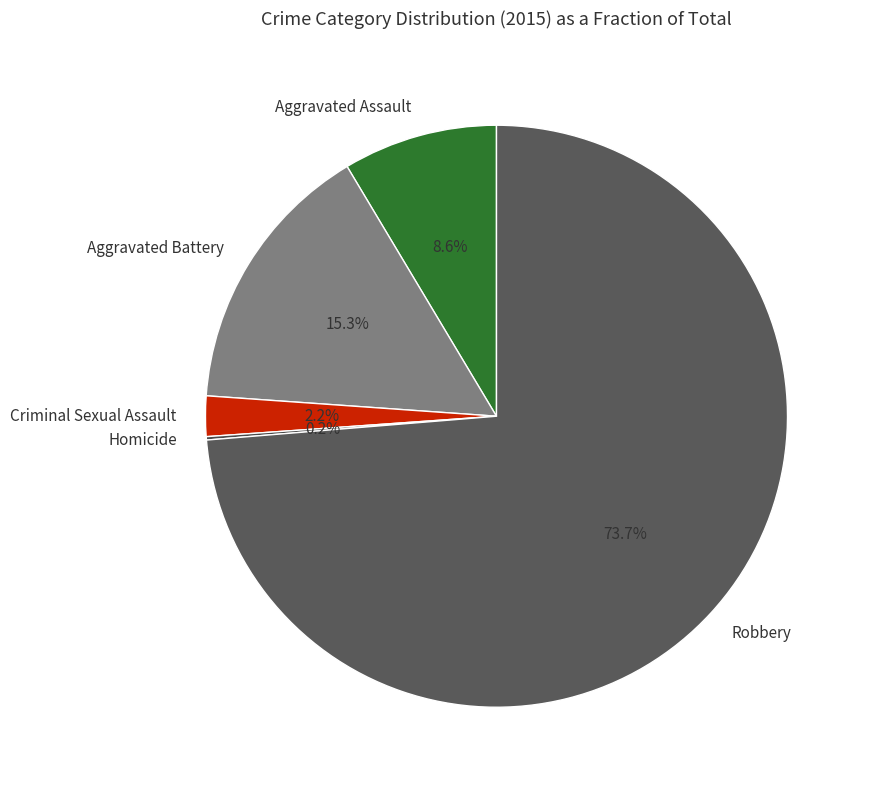

Which has a higher value, Aggravated Assault or Criminal Sexual Assault?

Aggravated Assault